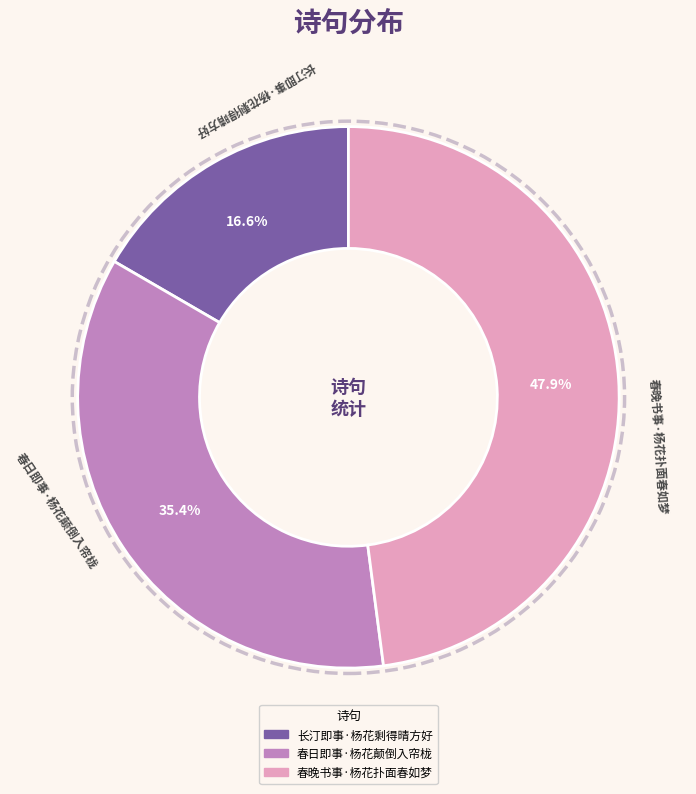

What percentage is the 春晚书事·杨花扑面春如梦 slice, to the nearest percent?

48%